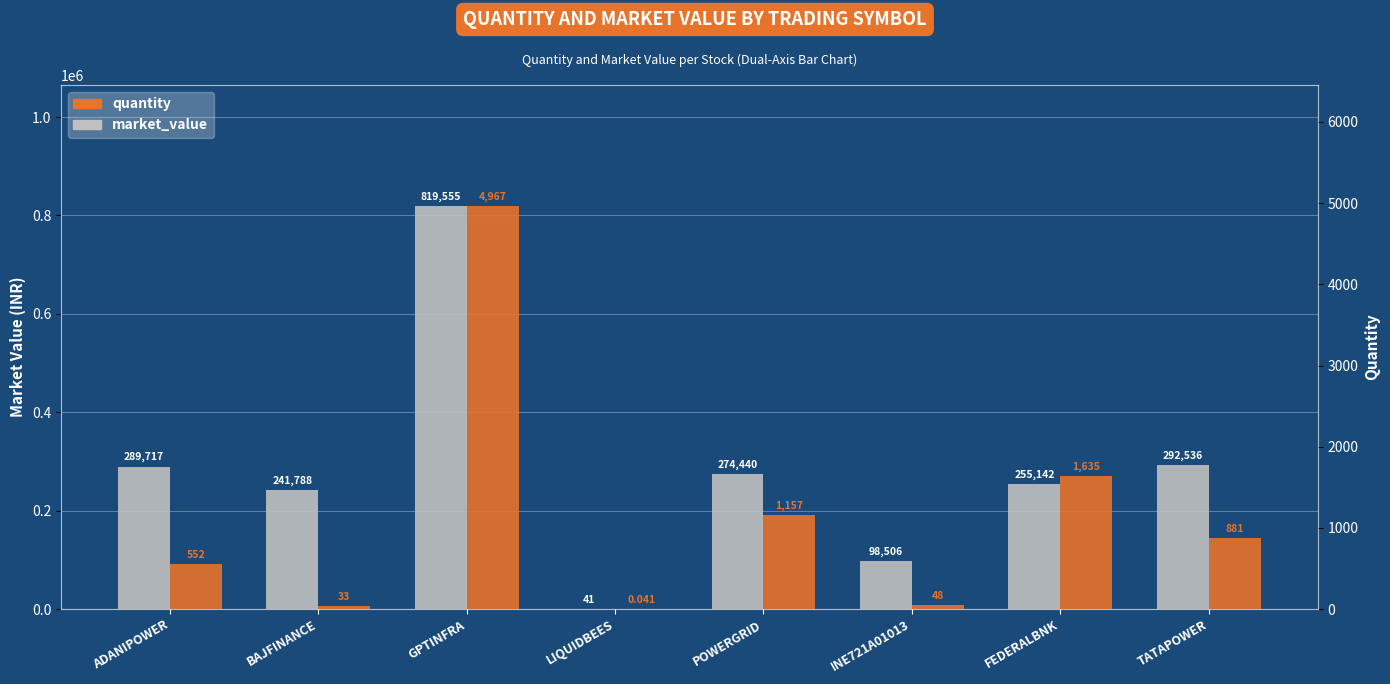

What is the difference between the market_value values at BAJFINANCE and TATAPOWER?

50748.3